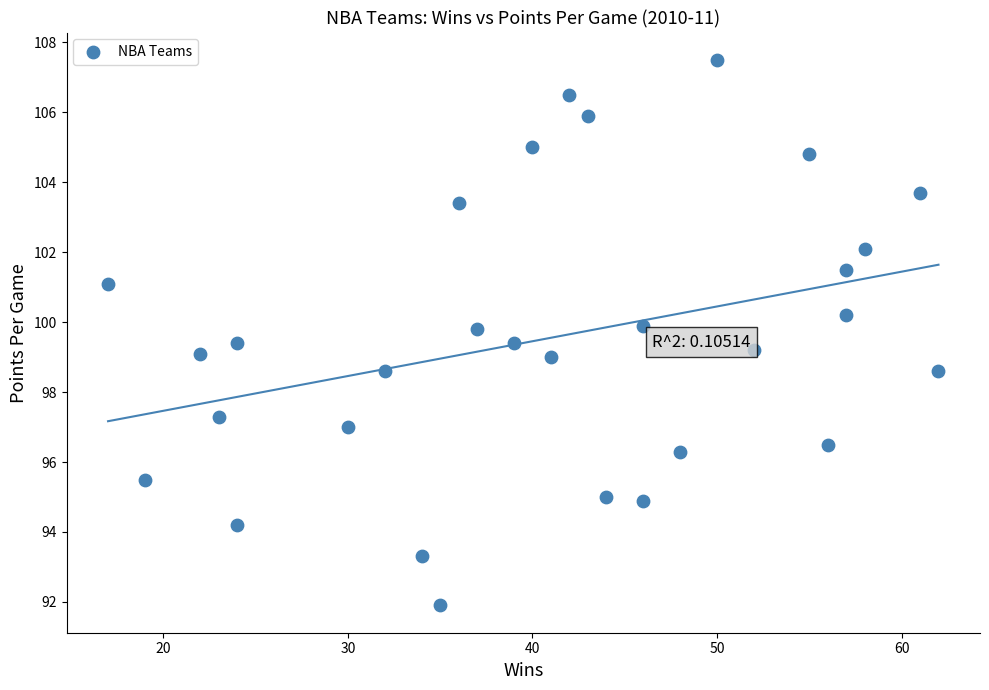

What is the range of Y values (max minus min)?

15.6